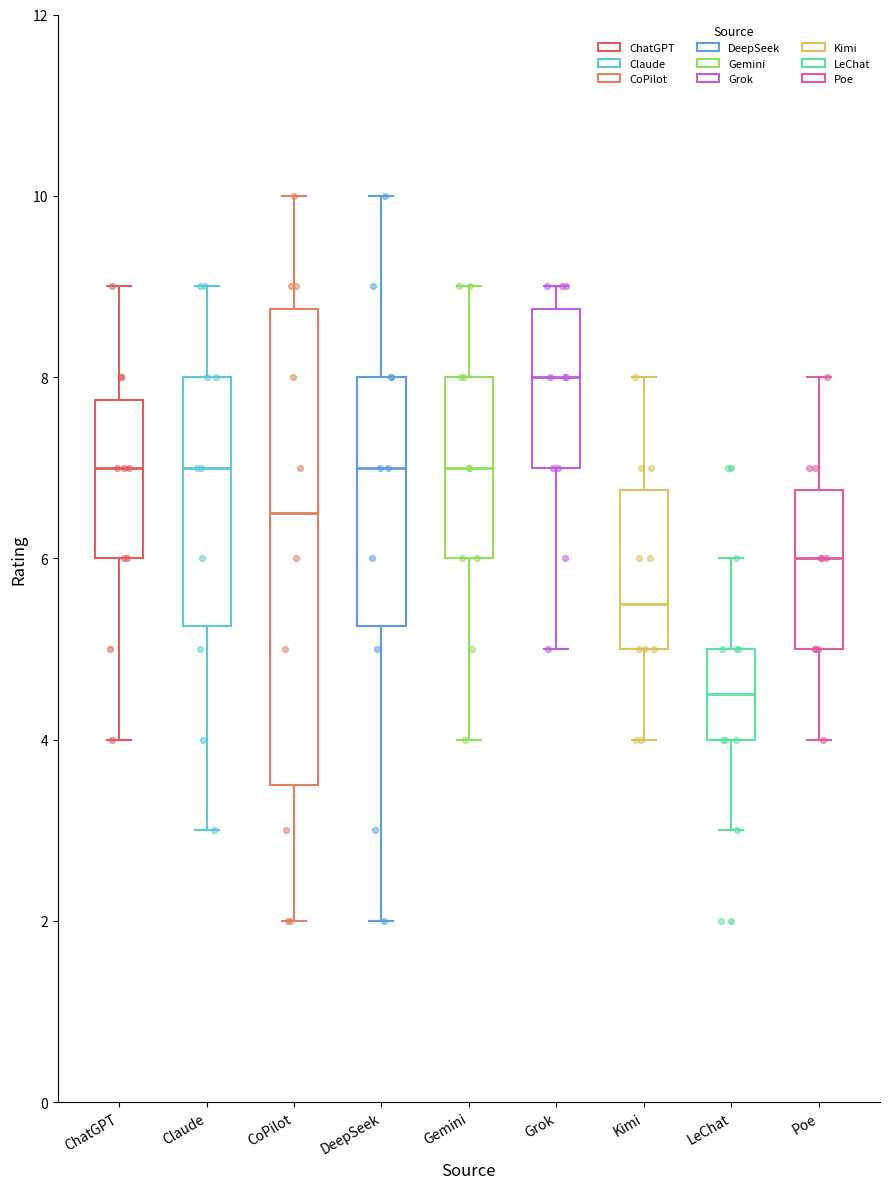

Reading left to right, read every box against the y-axis: the position of its median line, the range the box covers, and the ends of its whiskers. The values are not printed on the chart, so give them approximately, as read against the axis.

ChatGPT: median 7.0, box 6.0 to 7.8, whiskers 4.0 to 9.0
Claude: median 7.0, box 5.2 to 8.0, whiskers 3.0 to 9.0
CoPilot: median 6.6, box 3.6 to 8.8, whiskers 2.0 to 10.0
DeepSeek: median 7.0, box 5.2 to 8.0, whiskers 2.0 to 10.0
Gemini: median 7.0, box 6.0 to 8.0, whiskers 4.0 to 9.0
Grok: median 8.0, box 7.0 to 8.8, whiskers 5.0 to 9.0
Kimi: median 5.6, box 5.0 to 6.8, whiskers 4.0 to 8.0
LeChat: median 4.6, box 4.0 to 5.0, whiskers 3.0 to 6.0
Poe: median 6.0, box 5.0 to 6.8, whiskers 4.0 to 8.0